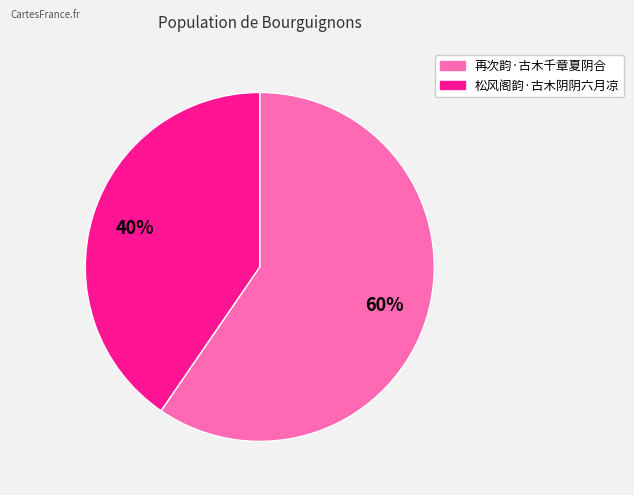

Count the number of slices in the pie.

2